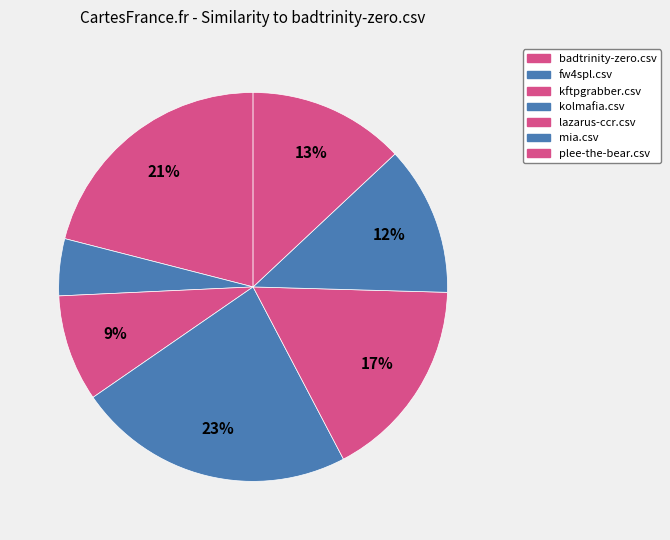

How many slices are in this pie chart?

7